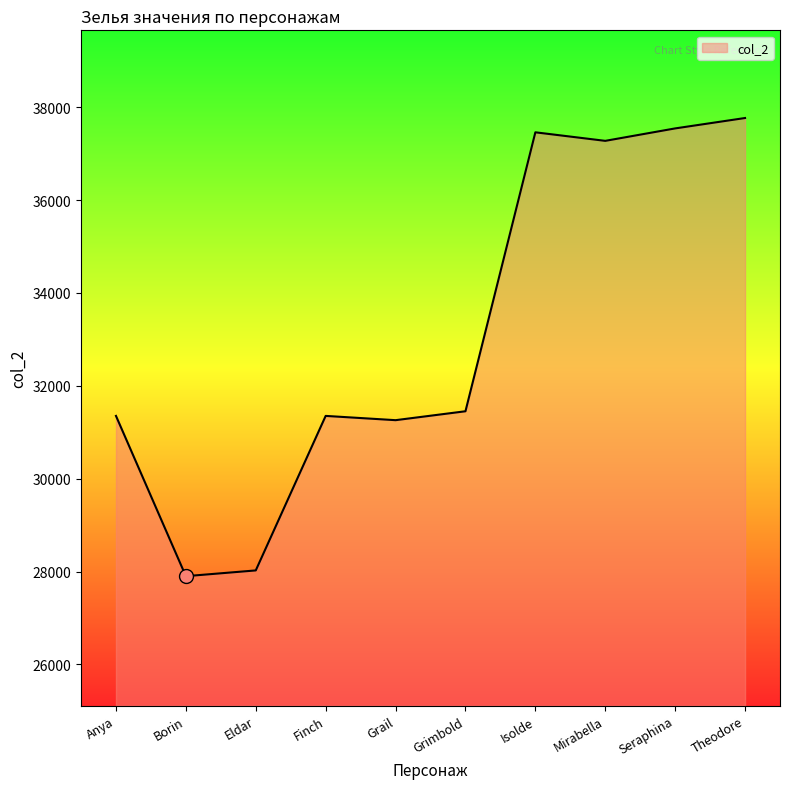

What is the change in value from Anya to Seraphina?

+6192